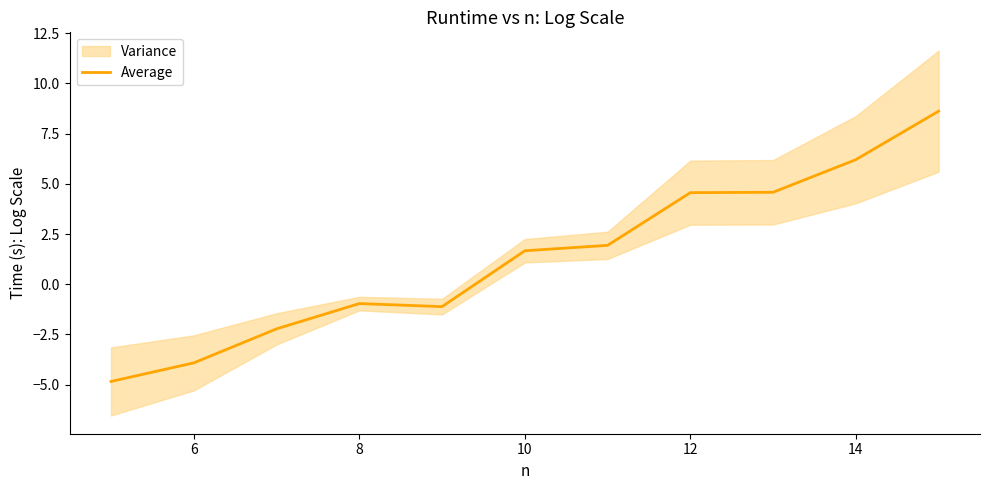

The Average series shows 2.3 at 10. True or false?

False